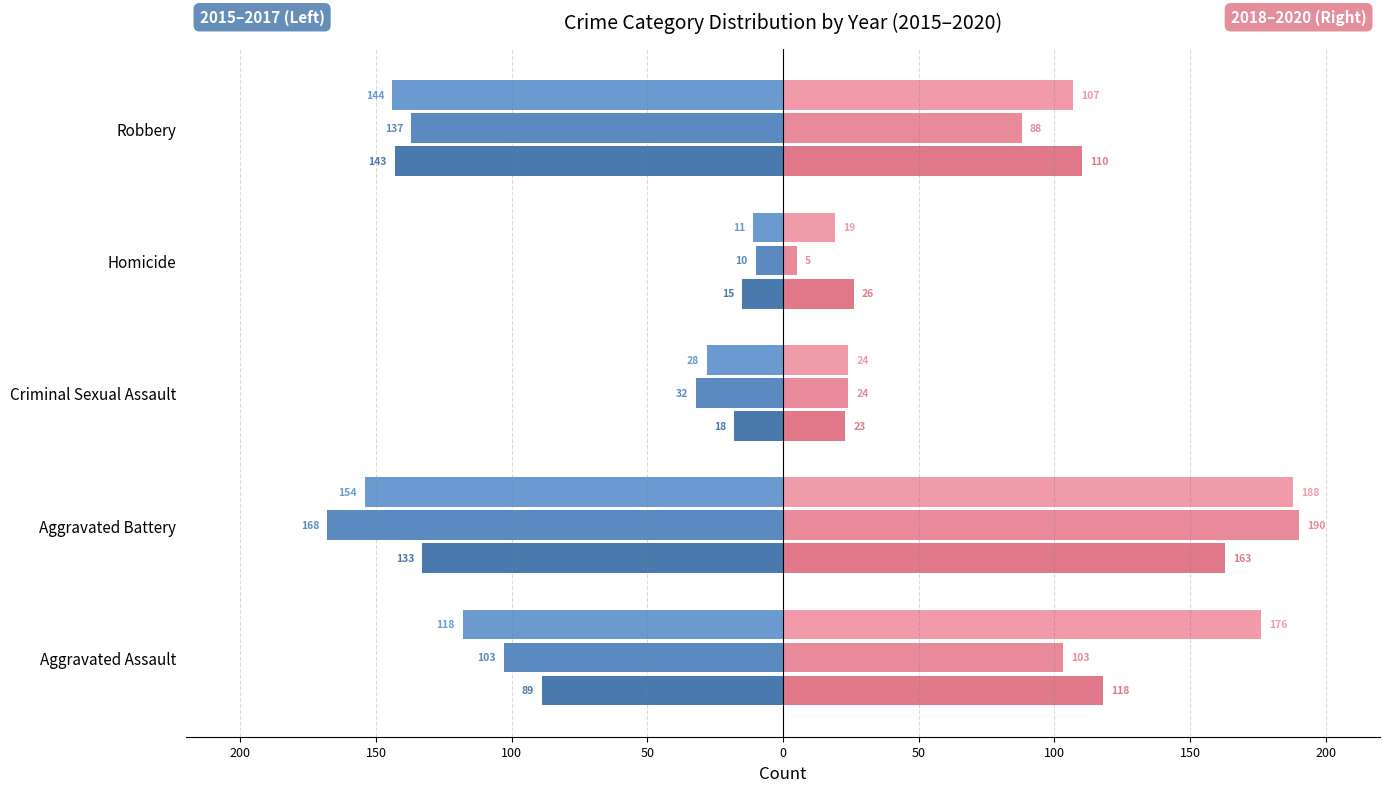

What is the maximum value shown in the chart?

190